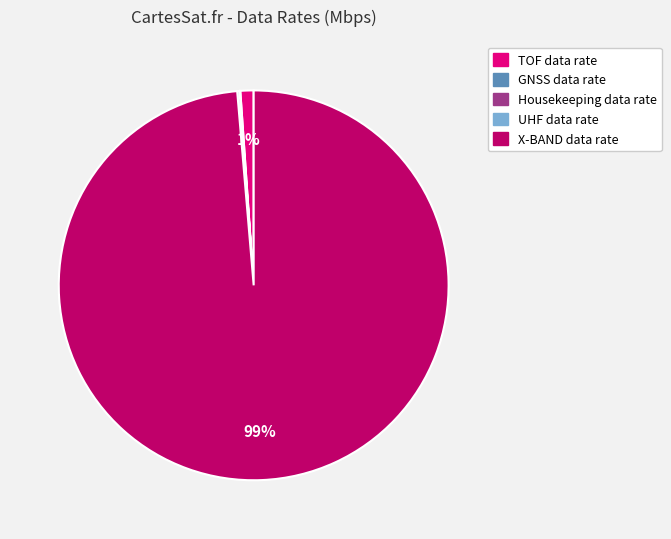

To the nearest percent, what is the combined percentage of TOF data rate and X-BAND data rate?

100%